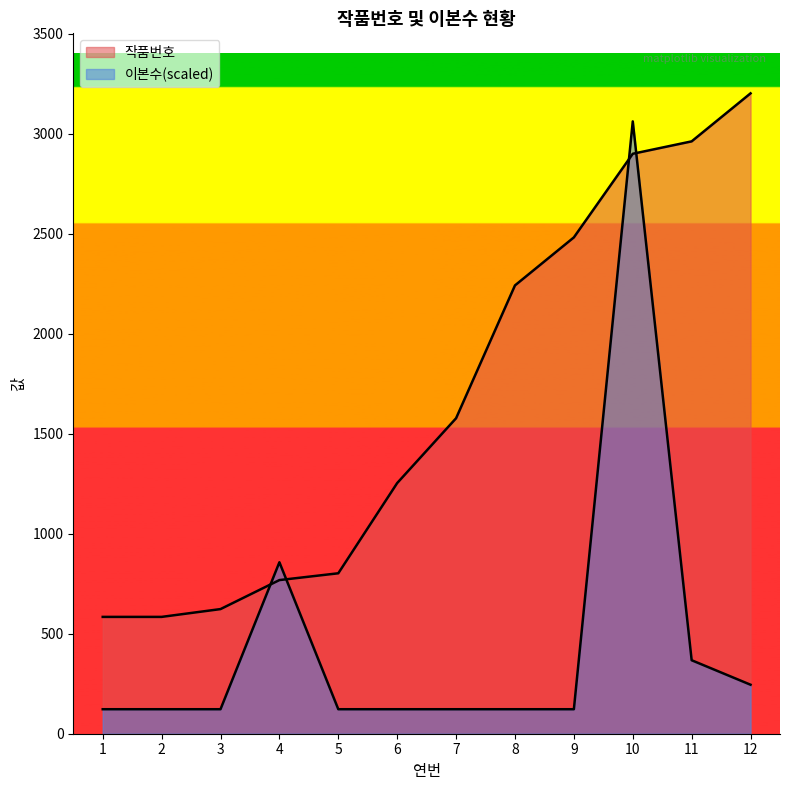

Which has a higher value, 8 or 2?

8